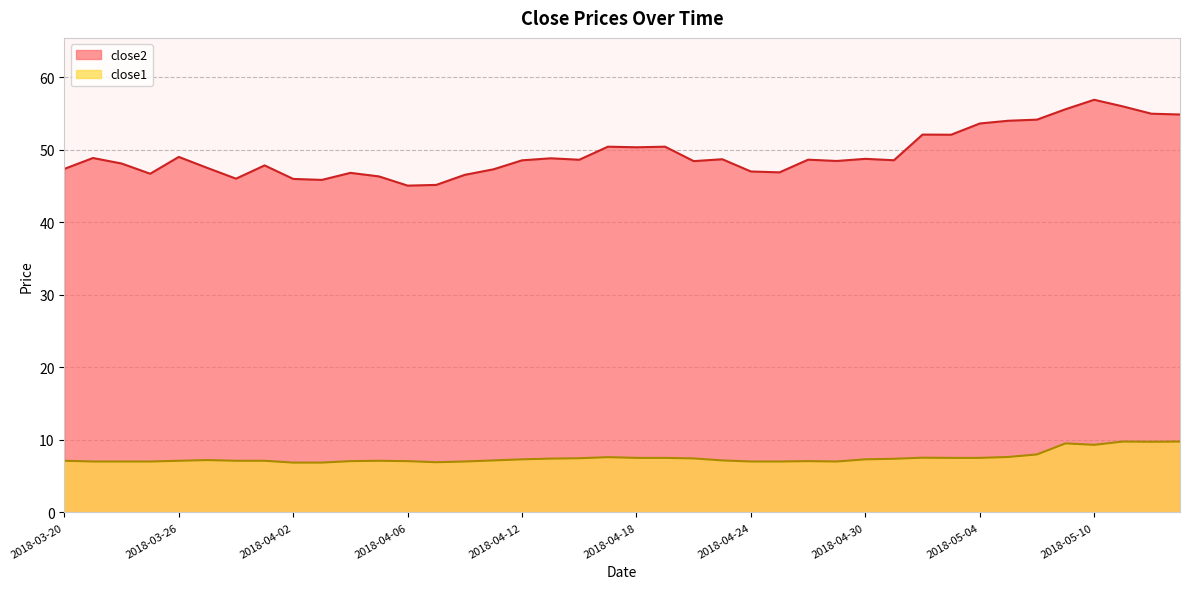

True or false: close2 and close1 cross at least once.

False